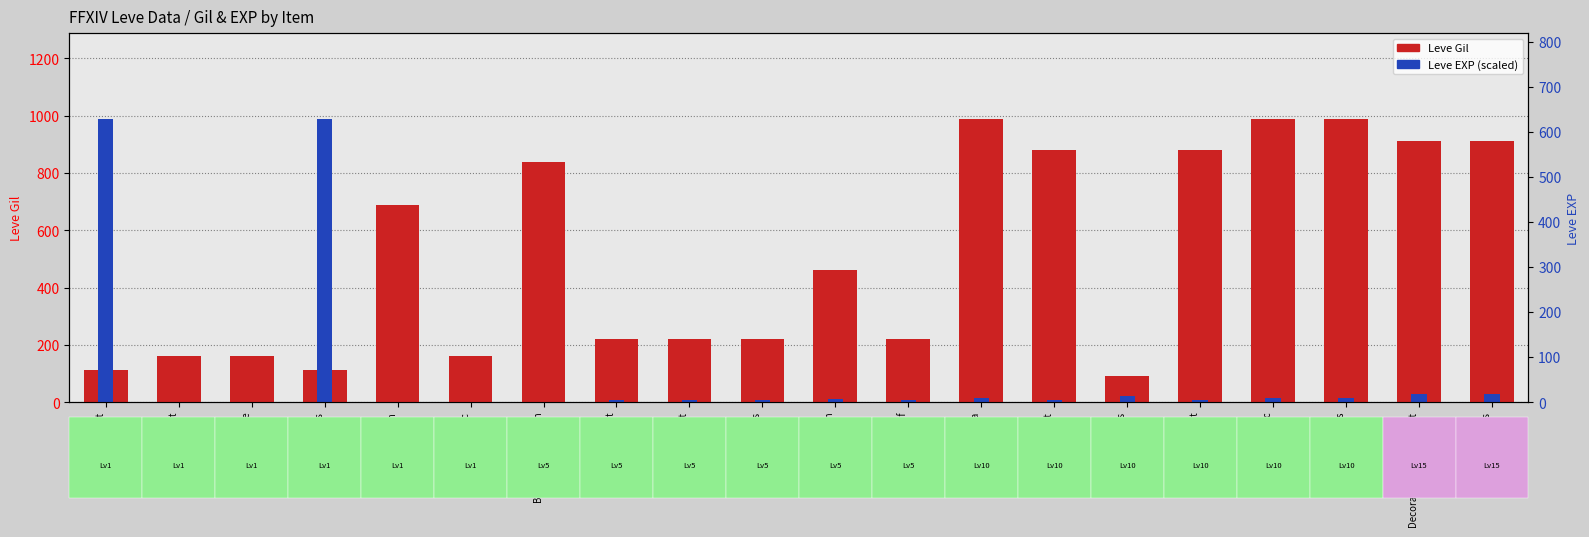

The value of Leve Gil at Bronze Sollerets is 366.5. True or false?

False